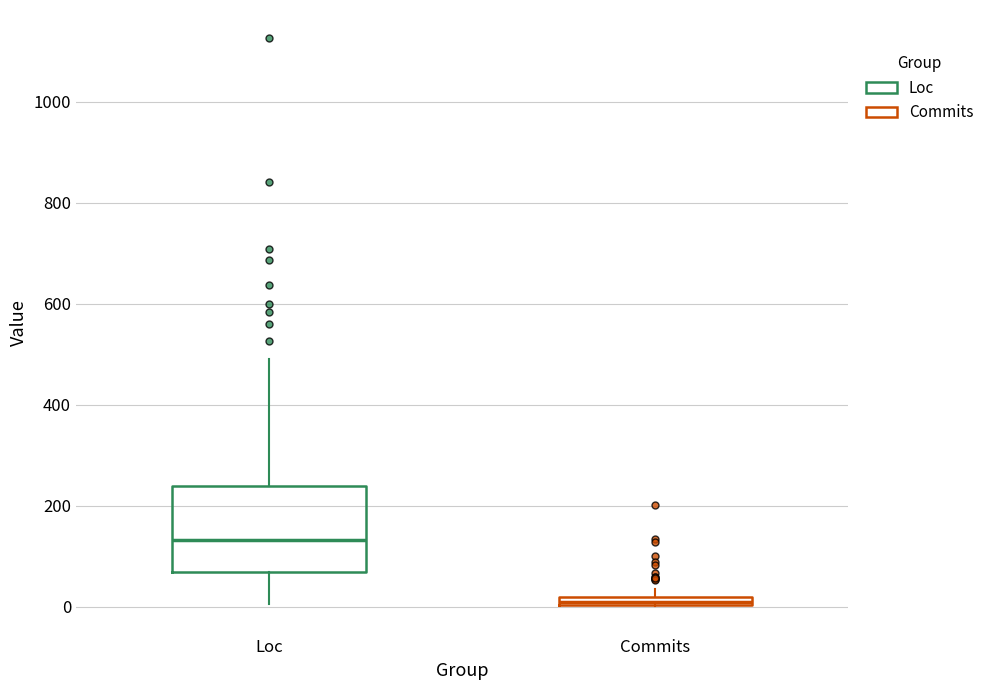

Where does the lower whisker of the box for Loc end on the y-axis? The values are not printed on the chart, so give them approximately, as read against the axis.

0